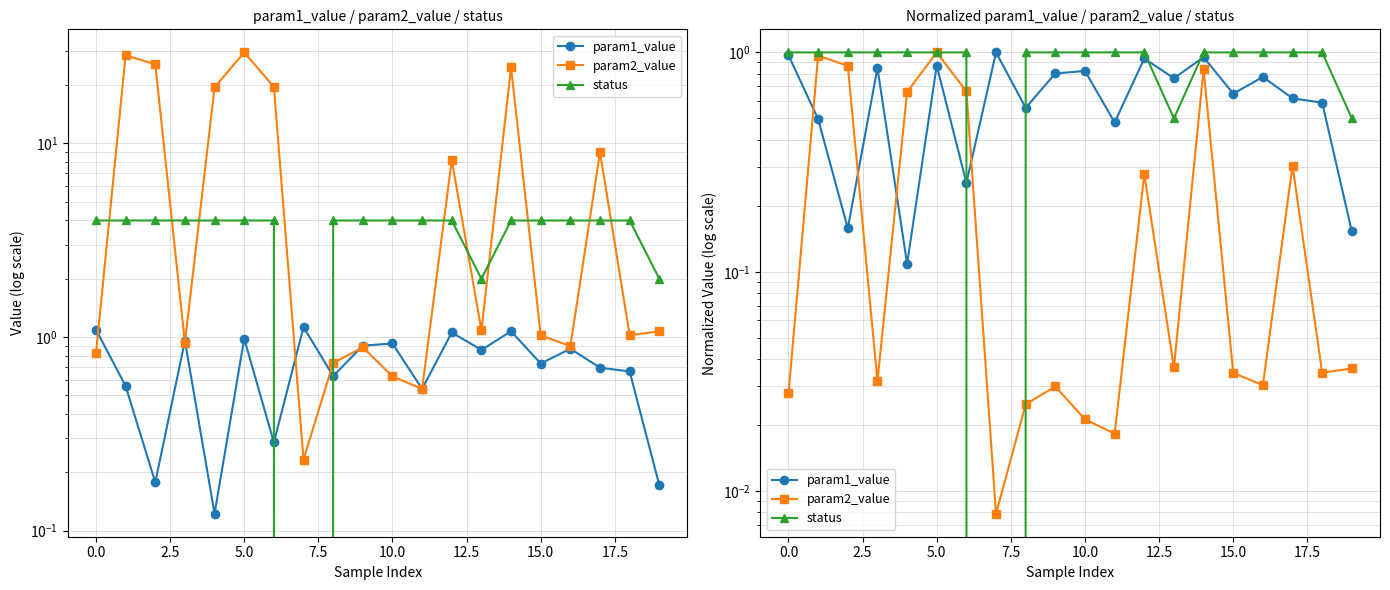

Which series has the largest total across all categories?

status